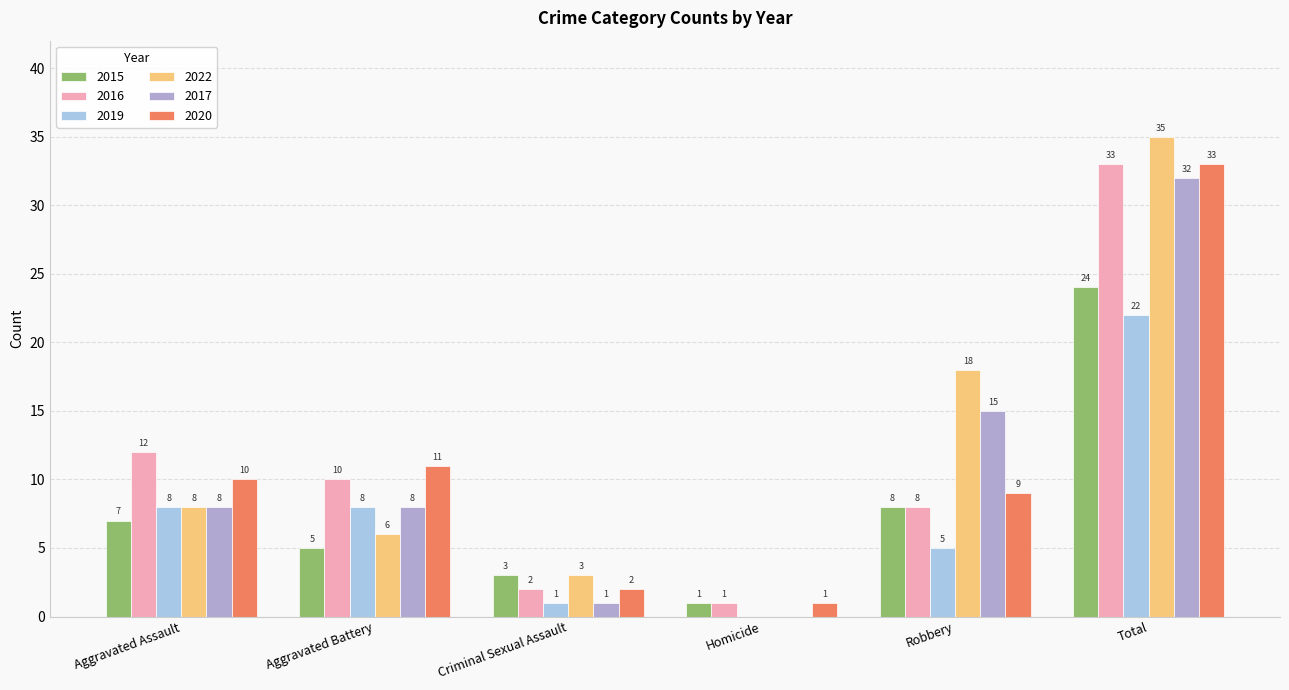

What is the total value across all series at Aggravated Assault?

53